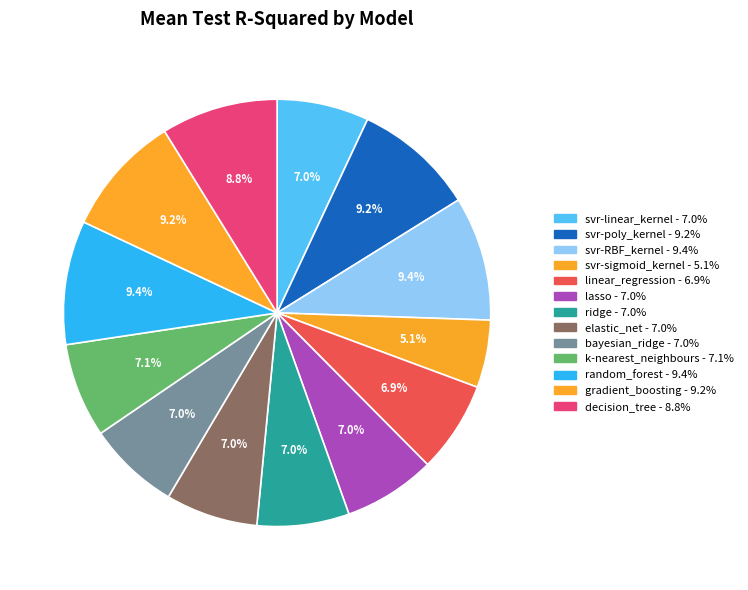

How many slices are in this pie chart?

13